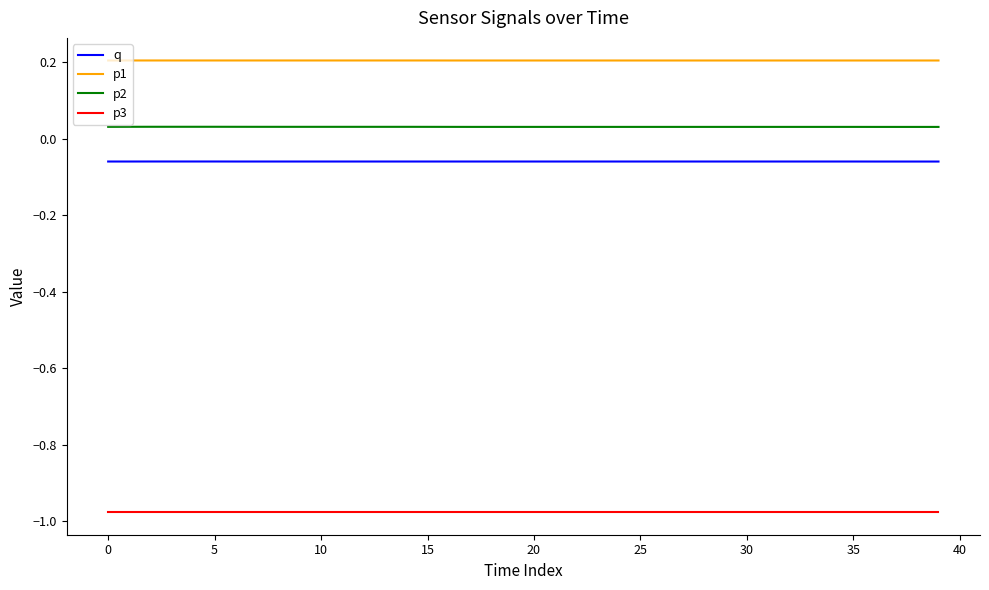

True or false: p2 and p1 cross at least once.

False